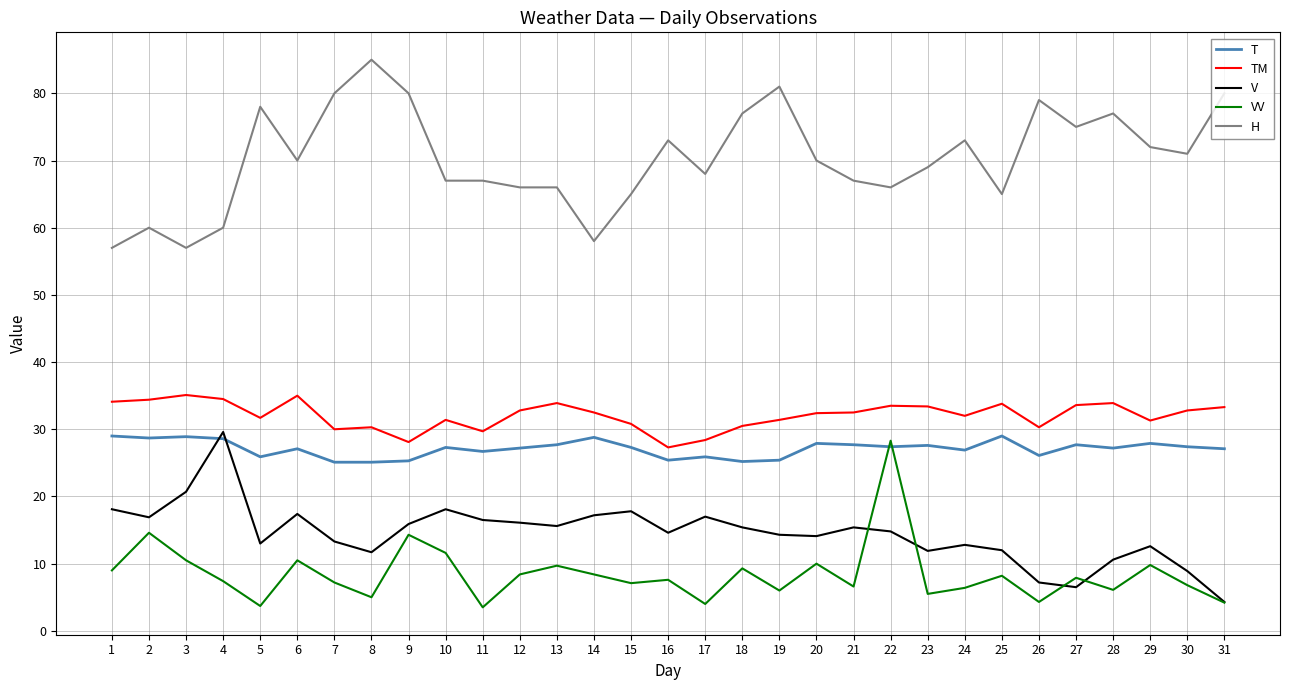

What is the average value of the T series?

27.1